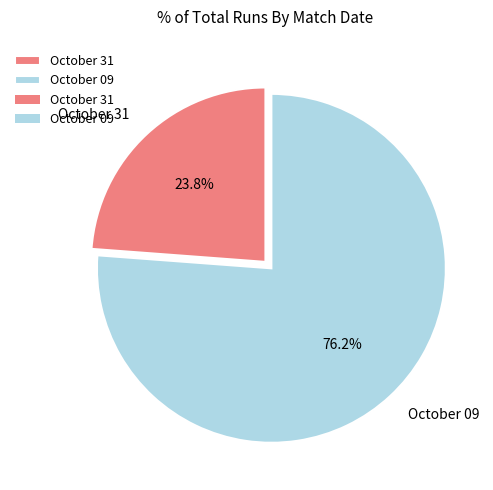

How many slices are in this pie chart?

2